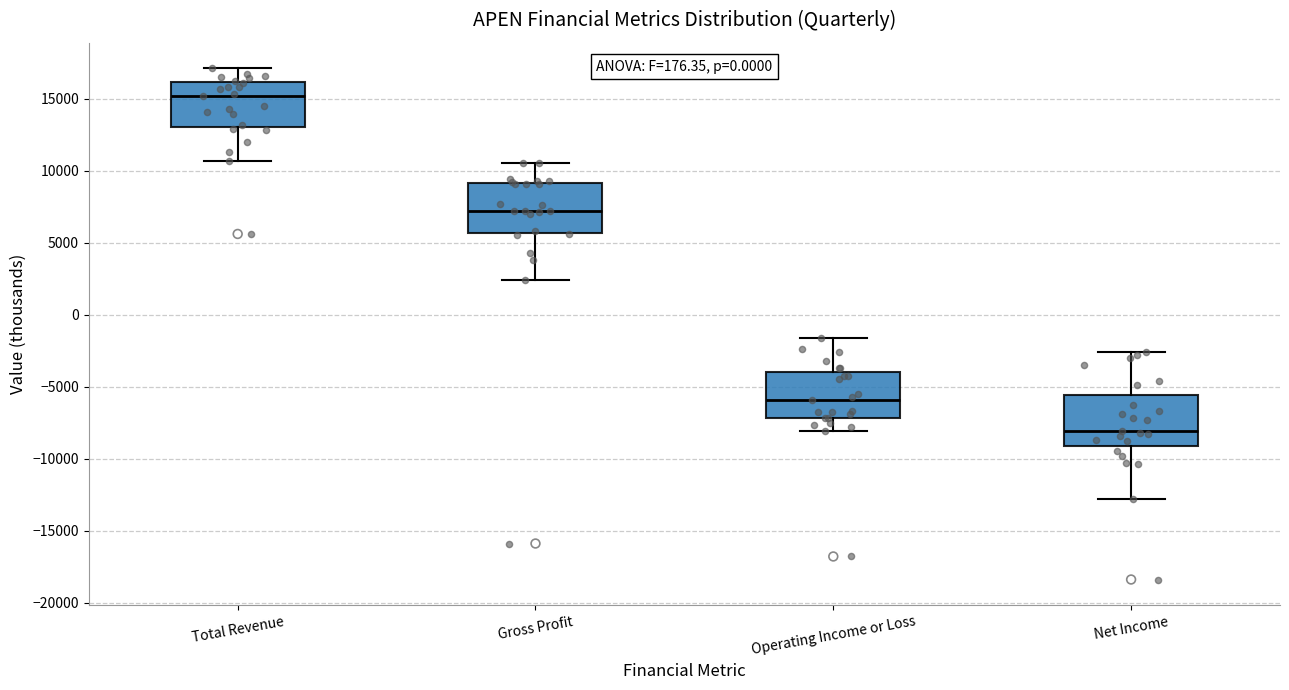

Reading left to right, read every box against the y-axis: the position of its median line, the range the box covers, and the ends of its whiskers. The values are not printed on the chart, so give them approximately, as read against the axis.

Total Revenue: median 15000, box 13000 to 16000, whiskers 10500 to 17000
Gross Profit: median 7000, box 5500 to 9000, whiskers 2500 to 10500
Operating Income or Loss: median -6000, box -7000 to -4000, whiskers -8000 to -1500
Net Income: median -8000, box -9000 to -5500, whiskers -13000 to -2500